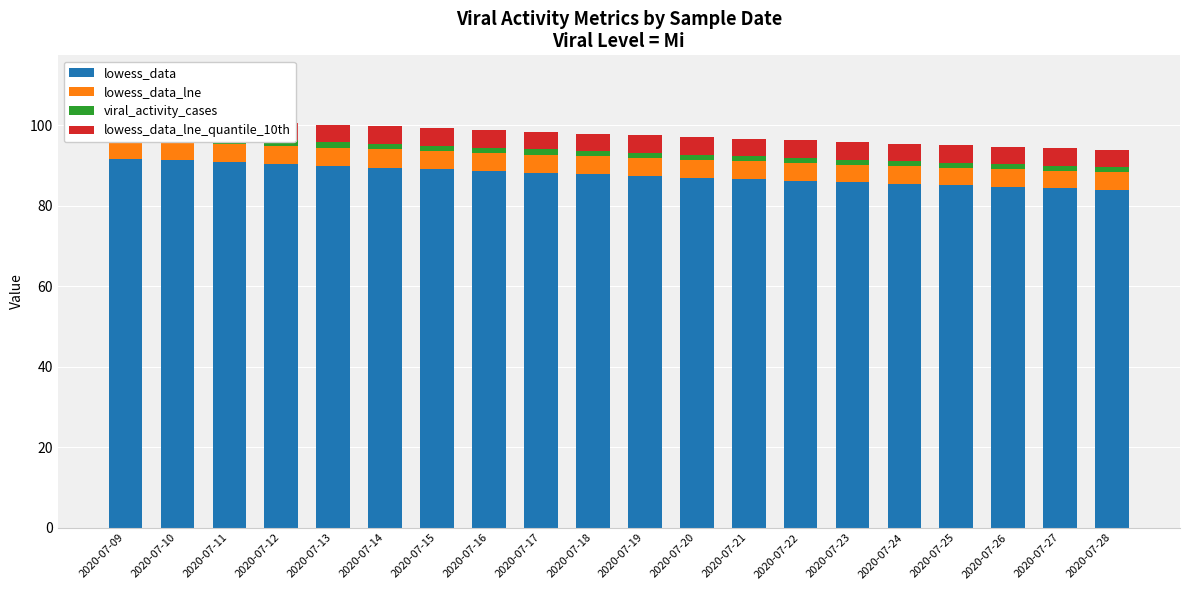

Rank the series at 2020-07-26 from lowest to highest value.

viral_activity_cases, lowess_data_lne_quantile_10th, lowess_data_lne, lowess_data